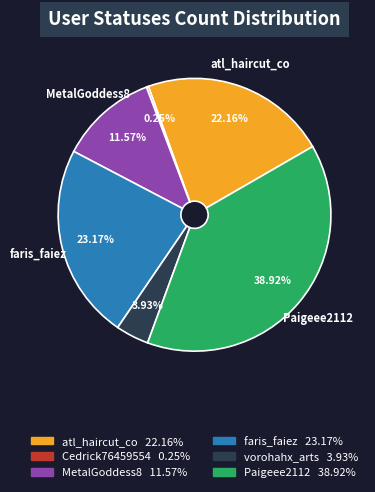

Is there any slice that represents more than half of the pie?

No